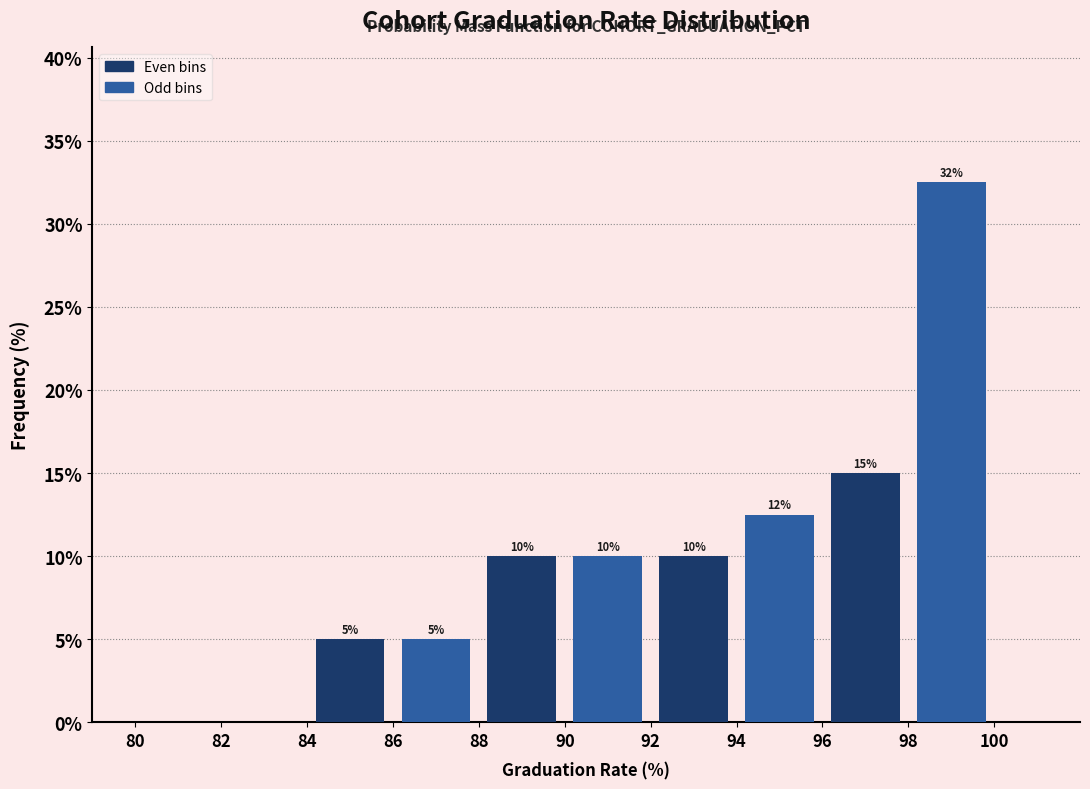

Over which range of the x-axis is the bar tallest?

98 to 100